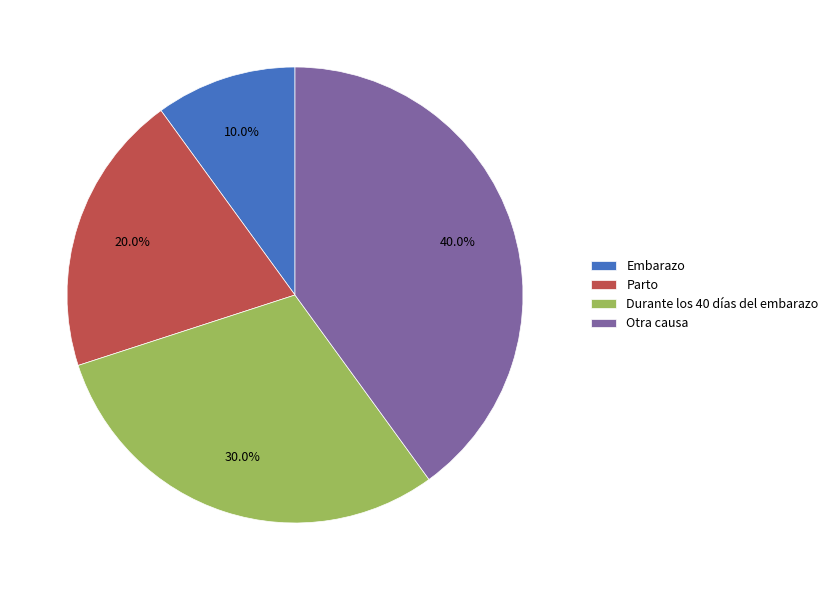

The Otra causa slice represents 40% of the pie. True or false?

True